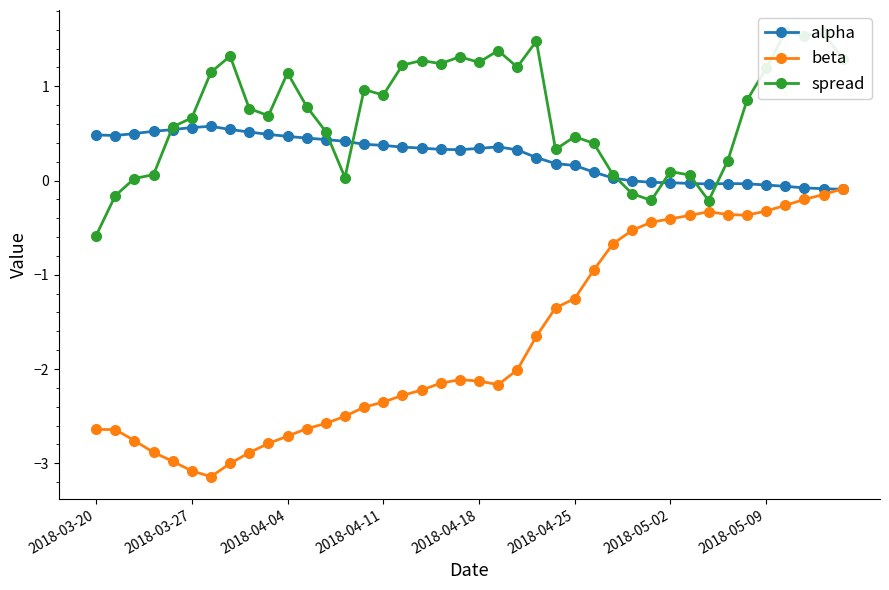

How many lines are shown in the chart?

3